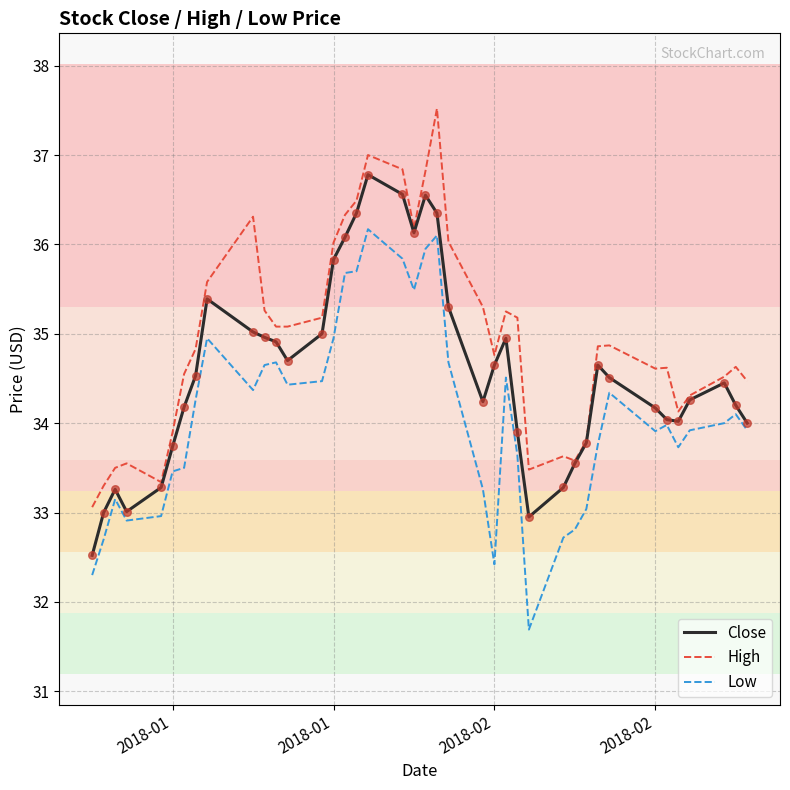

Which series has the largest total across all categories?

High